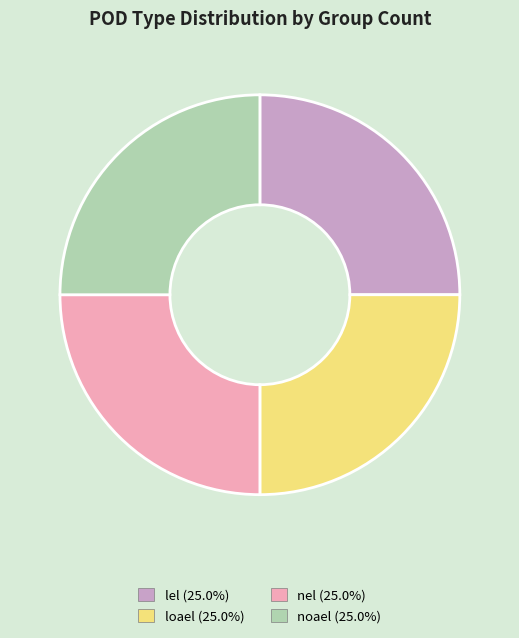

Is there any slice that represents more than half of the pie?

No